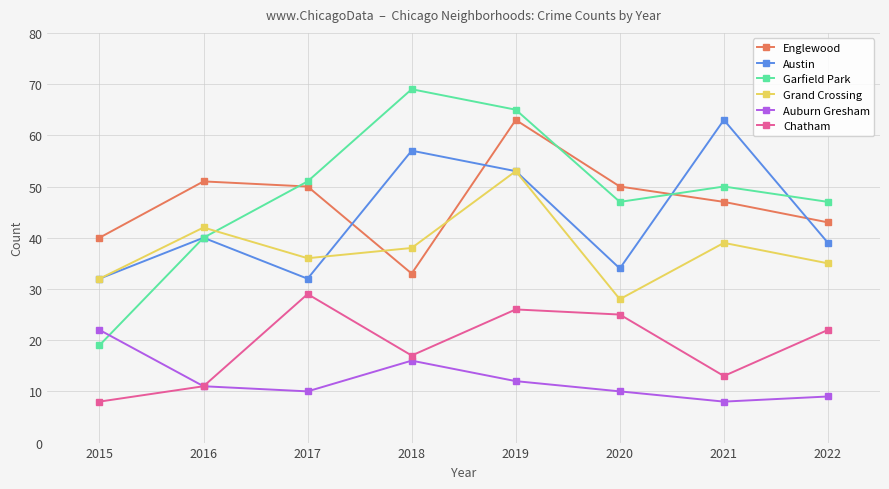

At which label is Englewood closest to 48?

2021